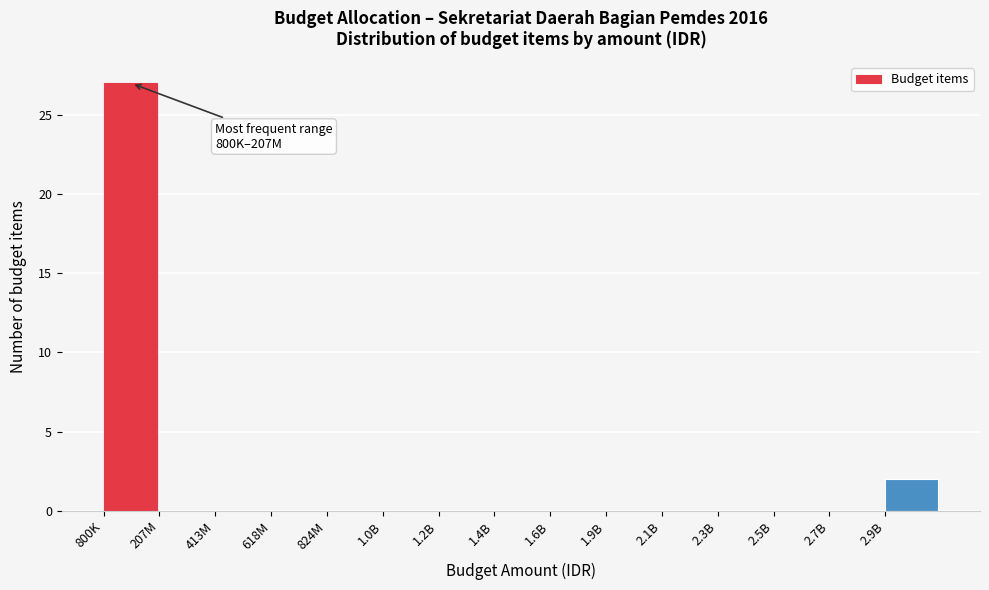

Reading left to right, list all the values displayed in this chart.

800K=27	207M=0	413M=0	618M=0	824M=0	1.0B=0	1.2B=0	1.4B=0	1.6B=0	1.9B=0	2.1B=0	2.3B=0	2.5B=0	2.7B=0	2.9B=2